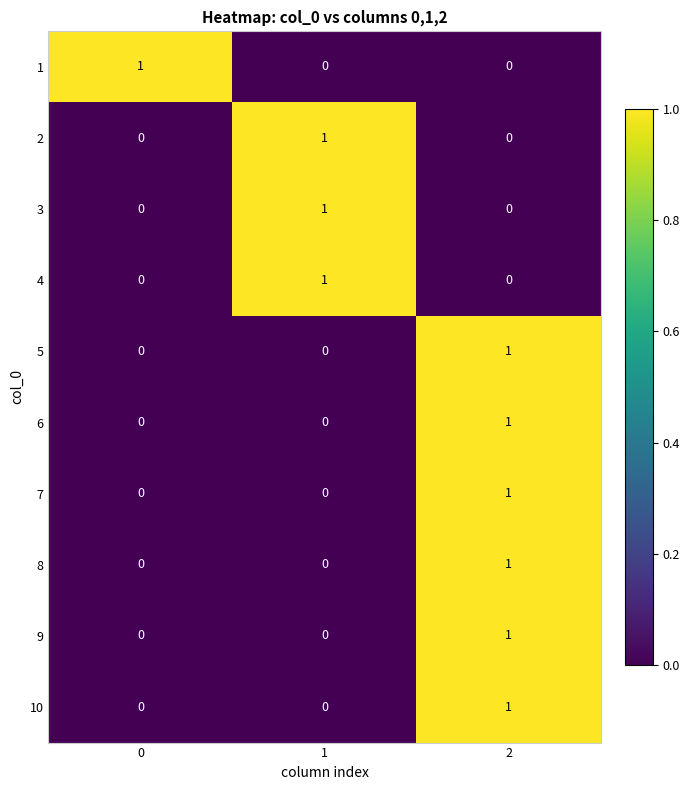

True or false: 4 has a value of -1 at 0.

False